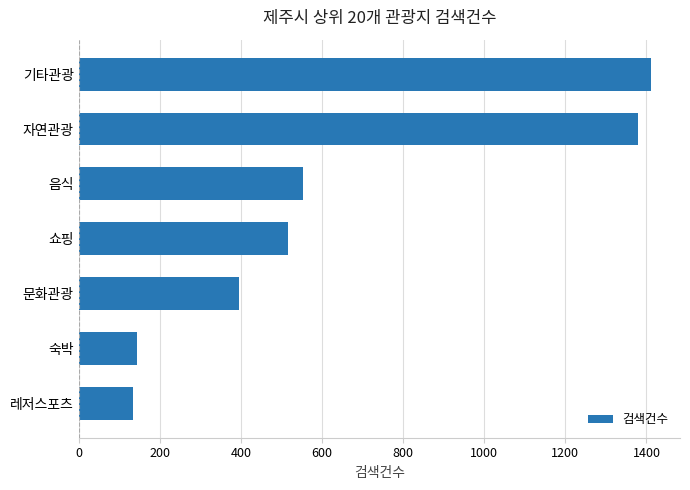

What is the average value?

648